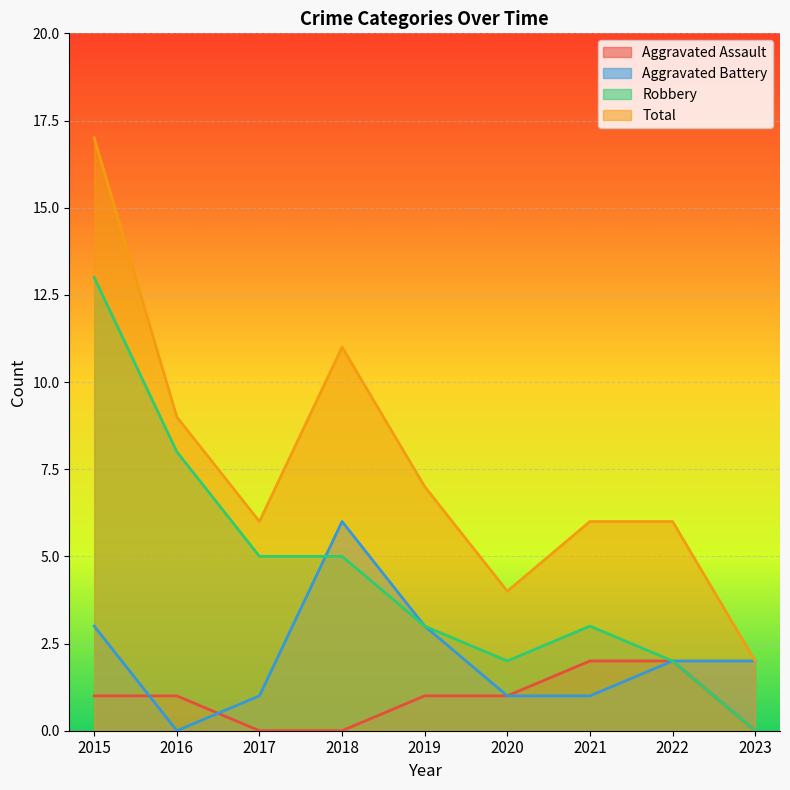

What is the average value of the Aggravated Assault series?

1